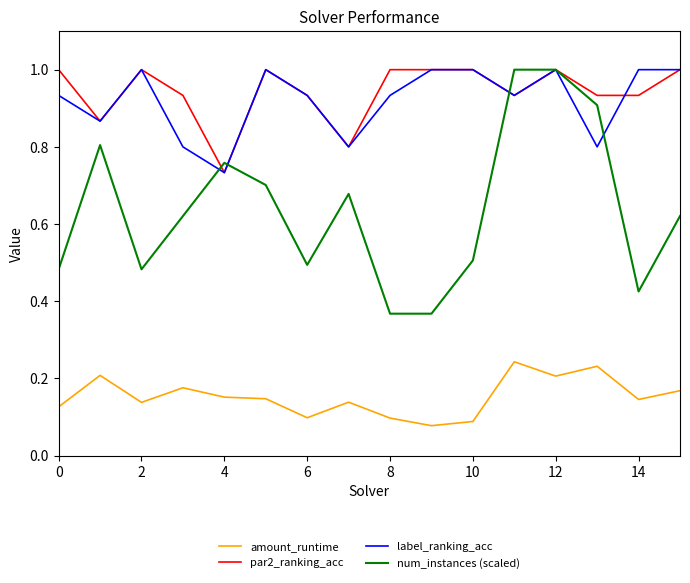

Count the par2_ranking_acc values in the range 0 to 1.

16